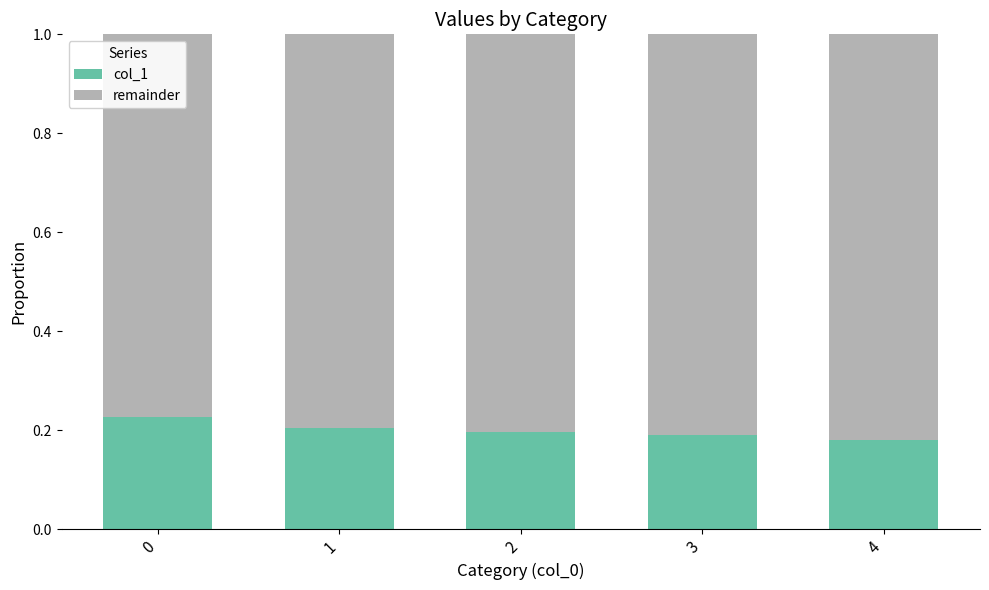

What is the sum of all col_1 values?

1.0